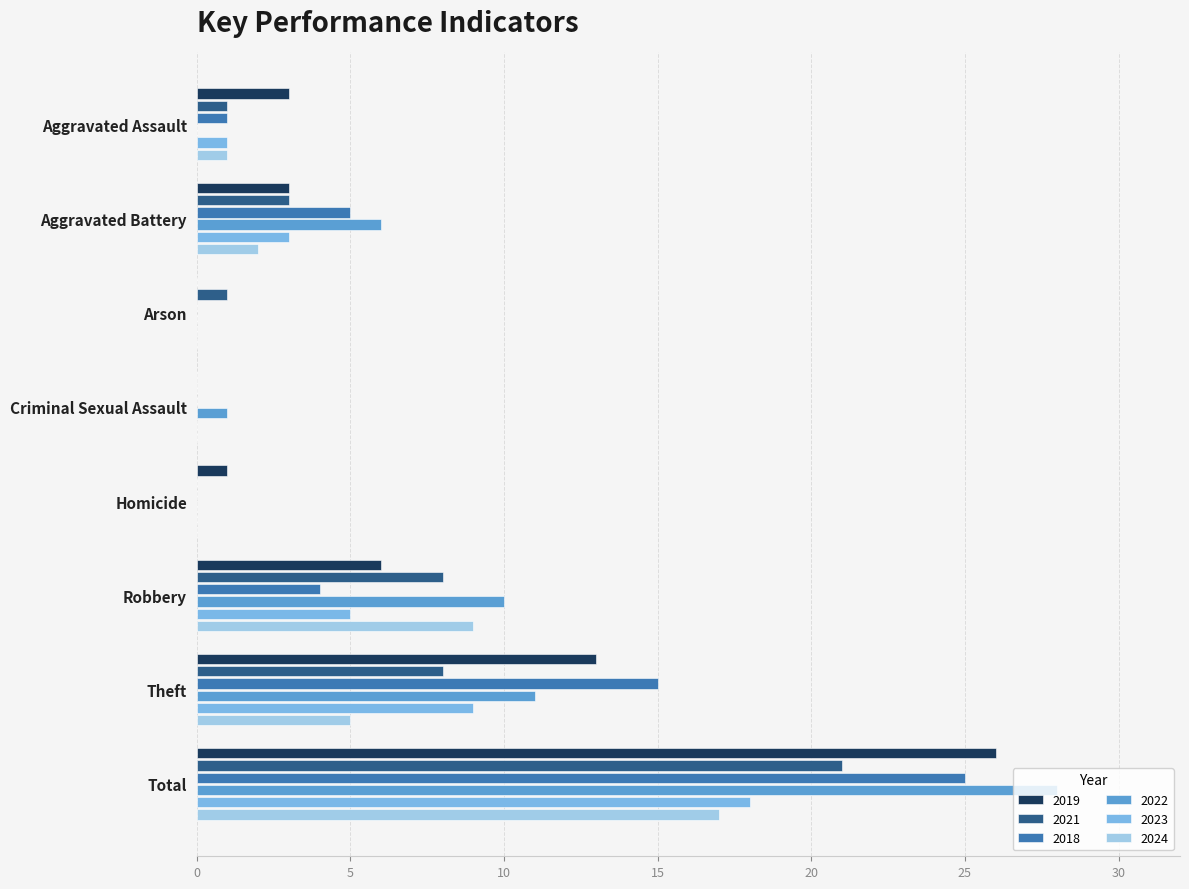

Between Criminal Sexual Assault and Total, which series saw the biggest shift?

2022